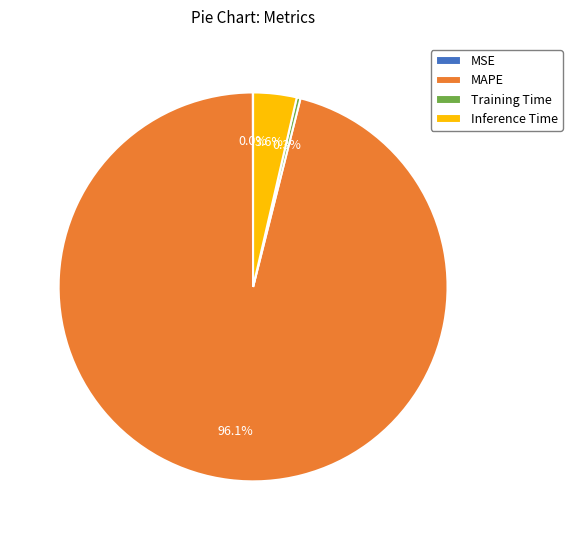

The Training Time slice represents 0% of the pie. True or false?

True